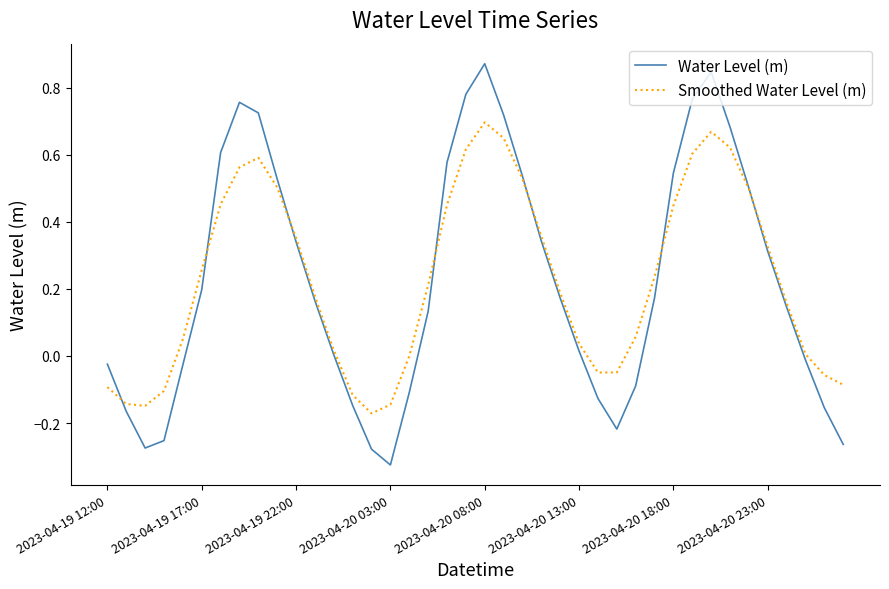

Rank the series by their maximum value, from lowest to highest.

Smoothed Water Level (m), Water Level (m)